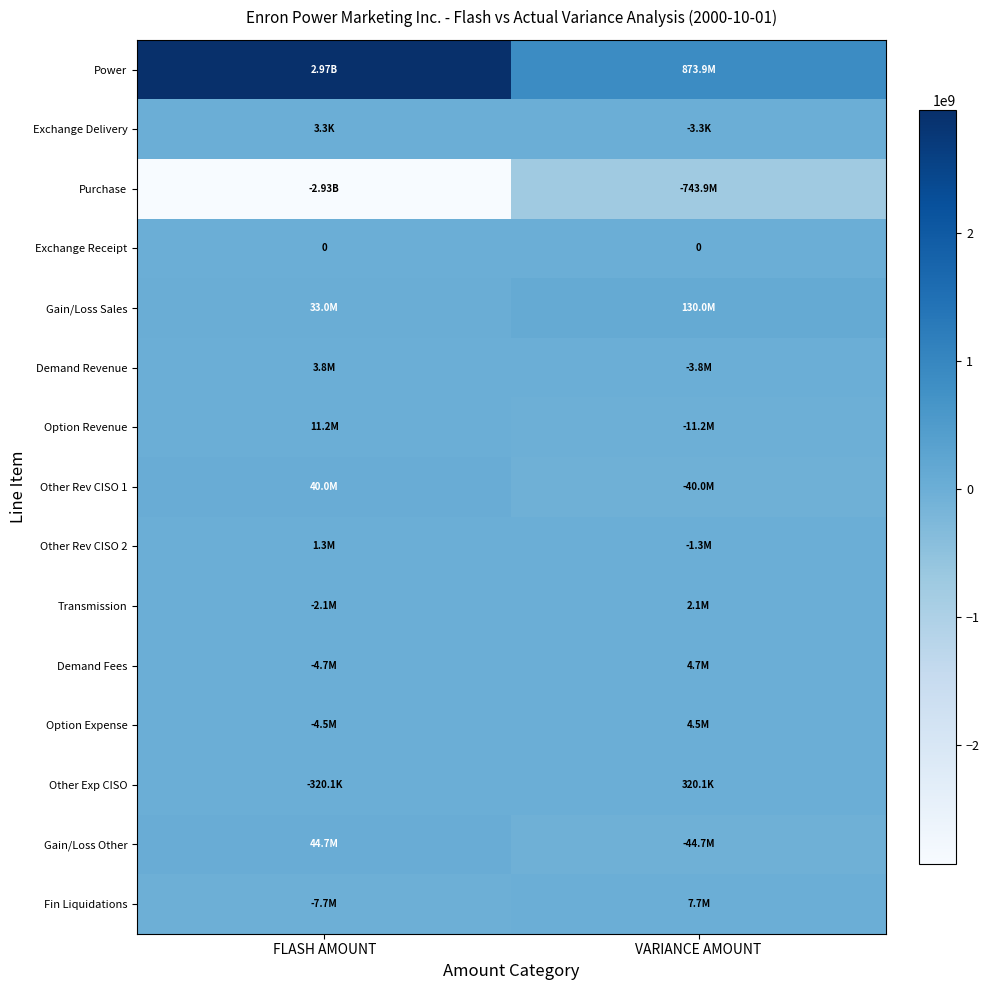

Which series has the largest total across all categories?

Power